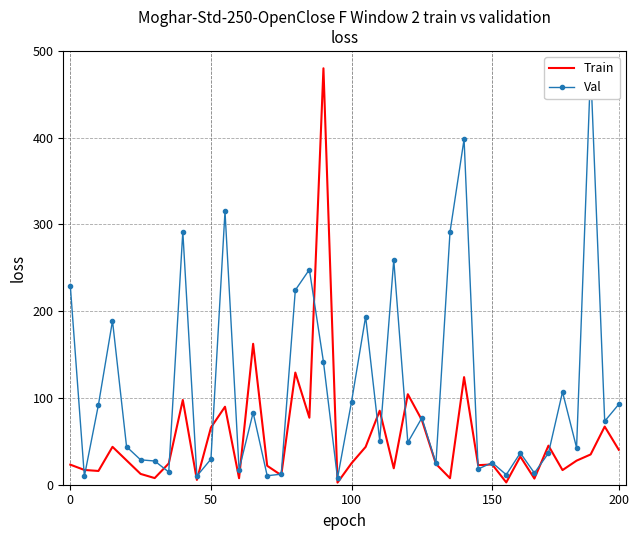

What is the highest value of the Train series?

480.0